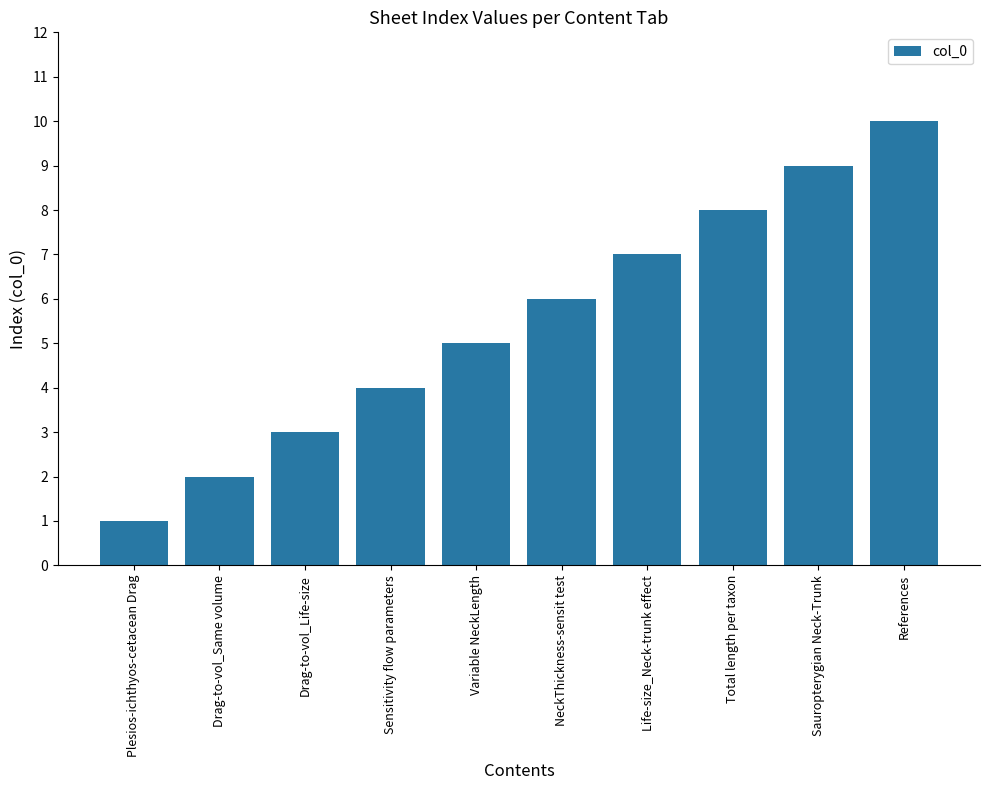

Reading left to right, transcribe all the data shown in this chart.

Plesios-ichthyos-cetacean Drag=1	Drag-to-vol_Same volume=2	Drag-to-vol_Life-size=3	Sensitivity flow parameters=4	Variable NeckLength=5	NeckThickness-sensit test=6	Life-size_Neck-trunk effect=7	Total length per taxon=8	Sauropterygian Neck-Trunk=9	References=10